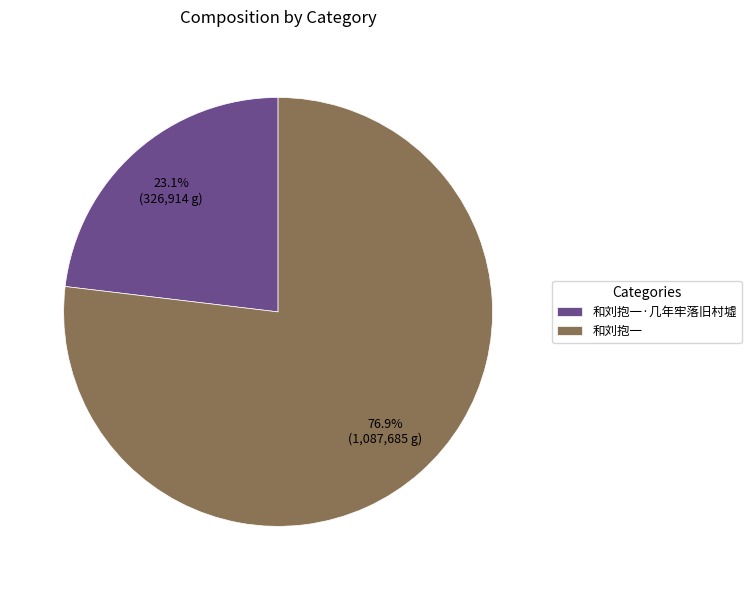

Count the number of slices in the pie.

2